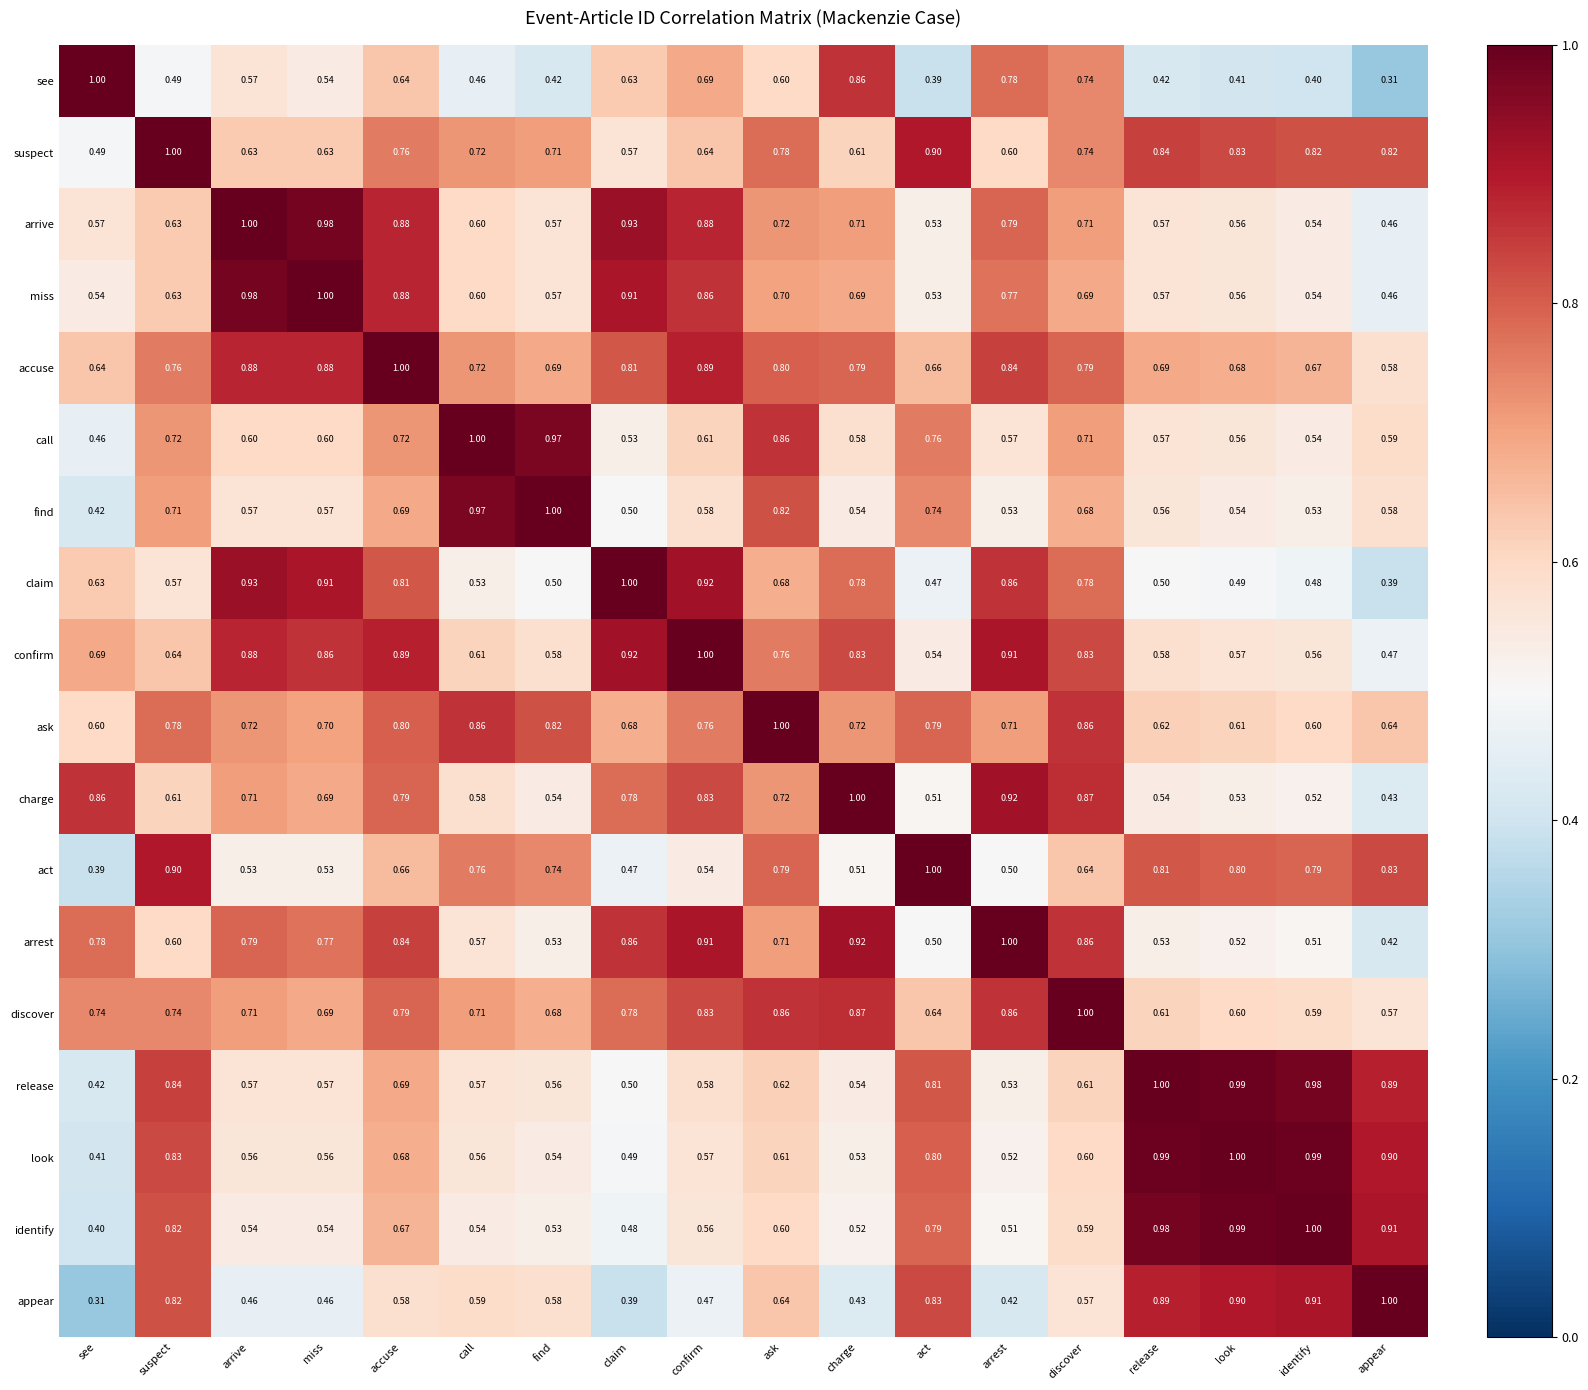

At which label does suspect reach its minimum?

see